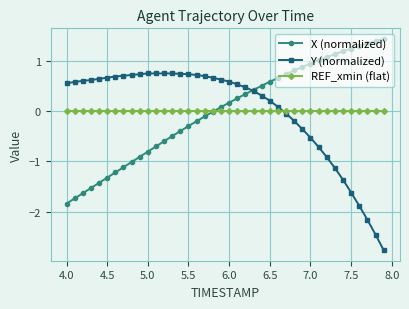

What is the difference between the second highest and minimum values in the X (normalized) series?

3.2